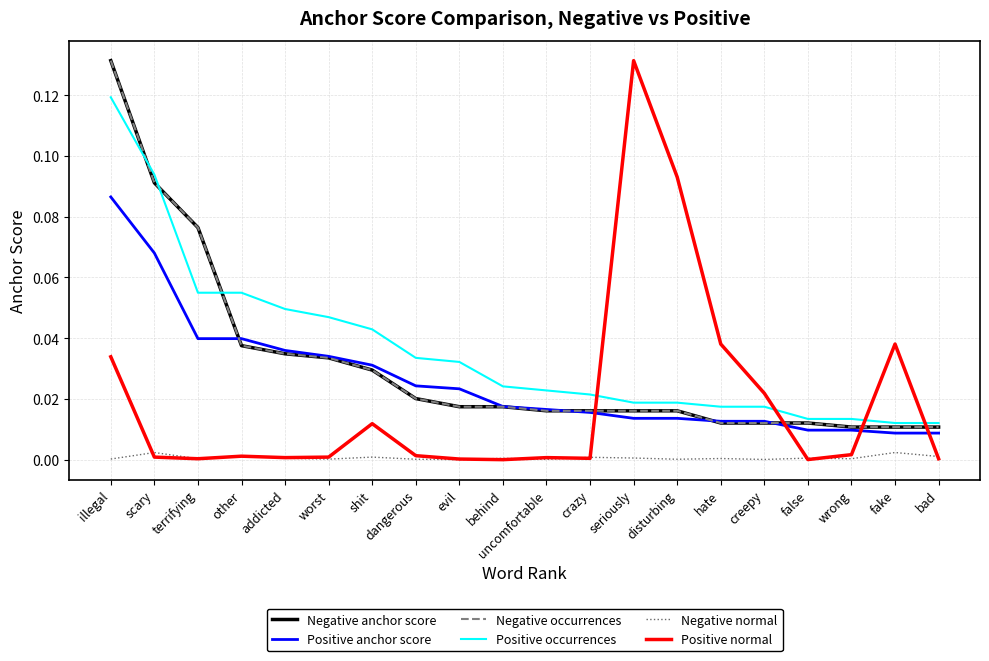

Does the chart display data point markers on the line(s)?

No